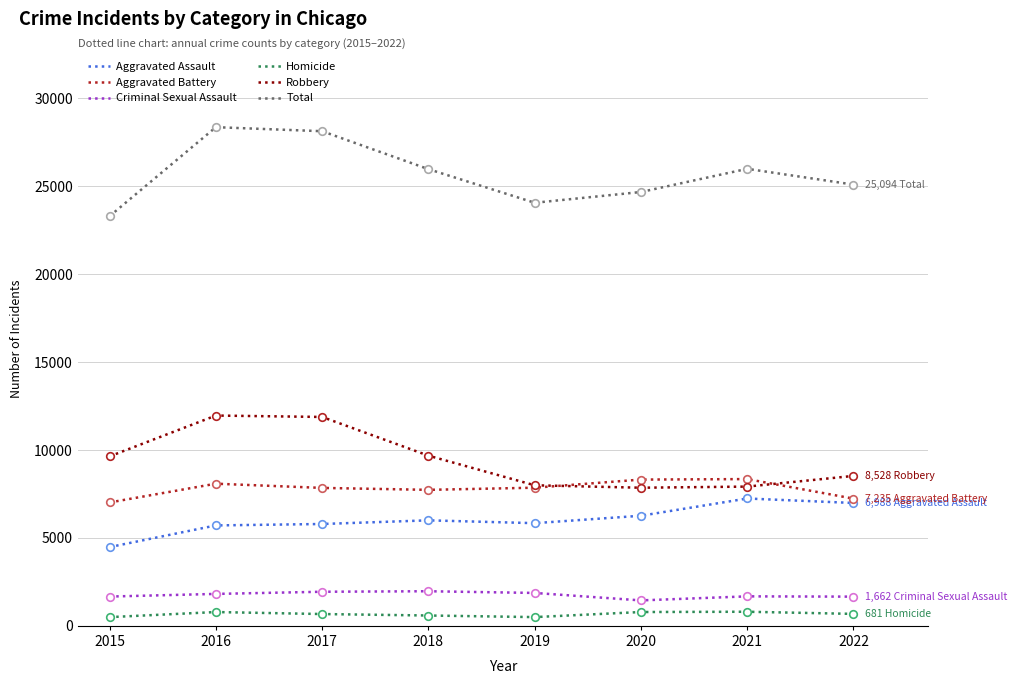

Which series changed the most between 2016 and 2020?

Robbery